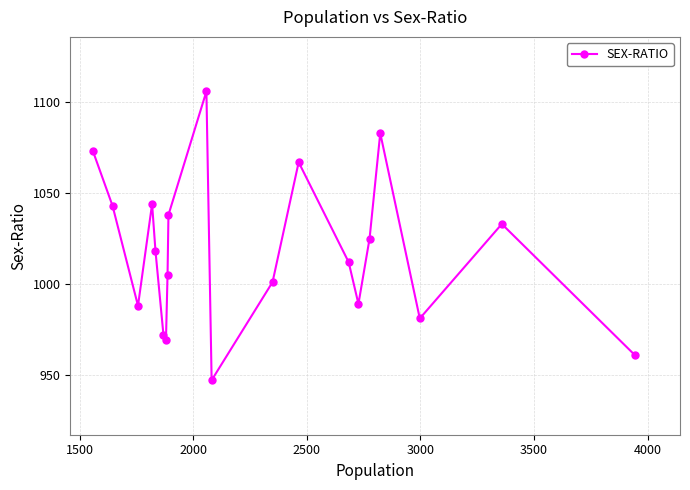

What is the smallest value displayed?

947